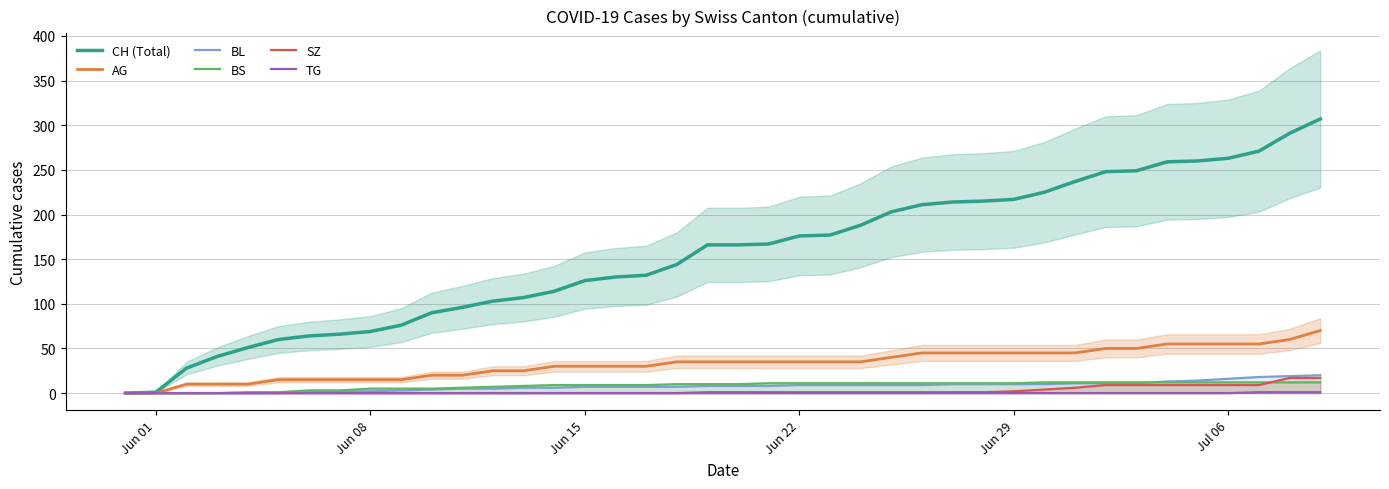

Which series has the widest spread of values?

CH (Total)